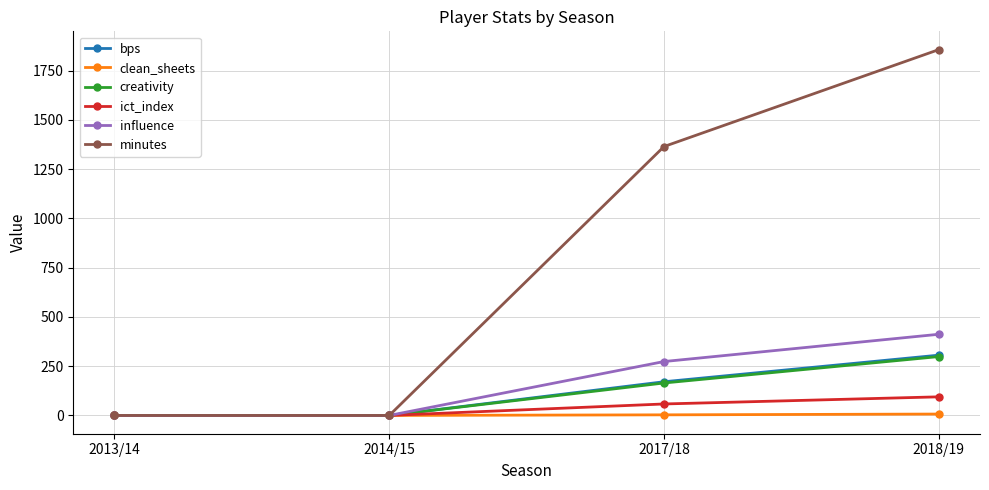

What position from the left is 2014/15?

2